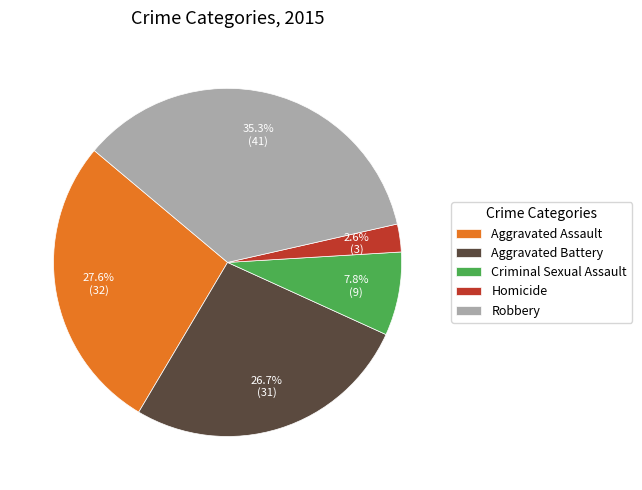

Approximately how many times larger is the value at Aggravated Battery compared to Criminal Sexual Assault?

3.4